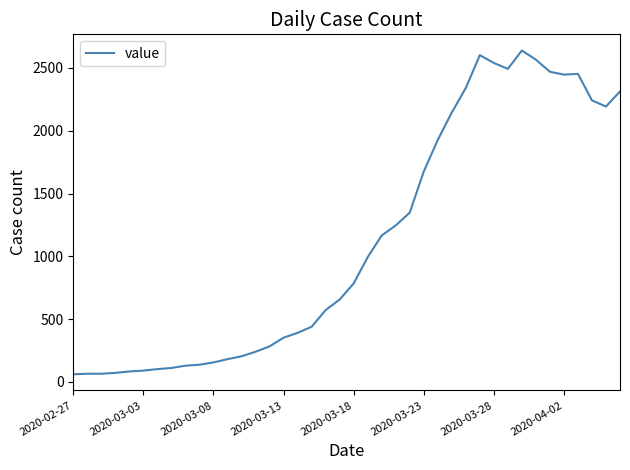

What is the smallest value displayed?

61